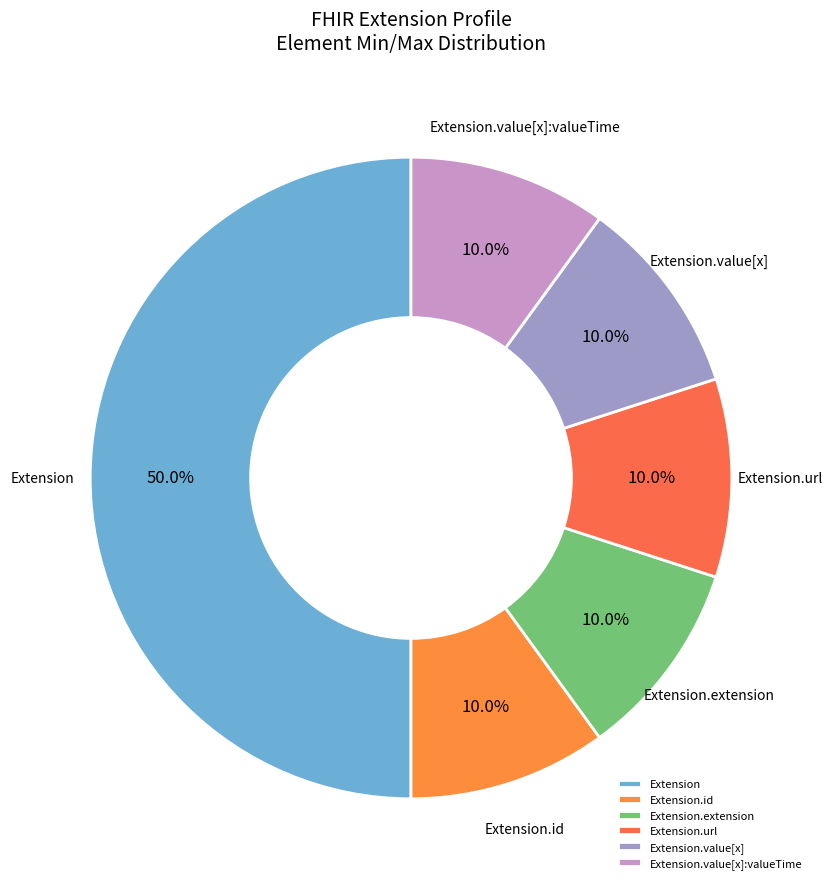

Count the number of slices in the pie.

6